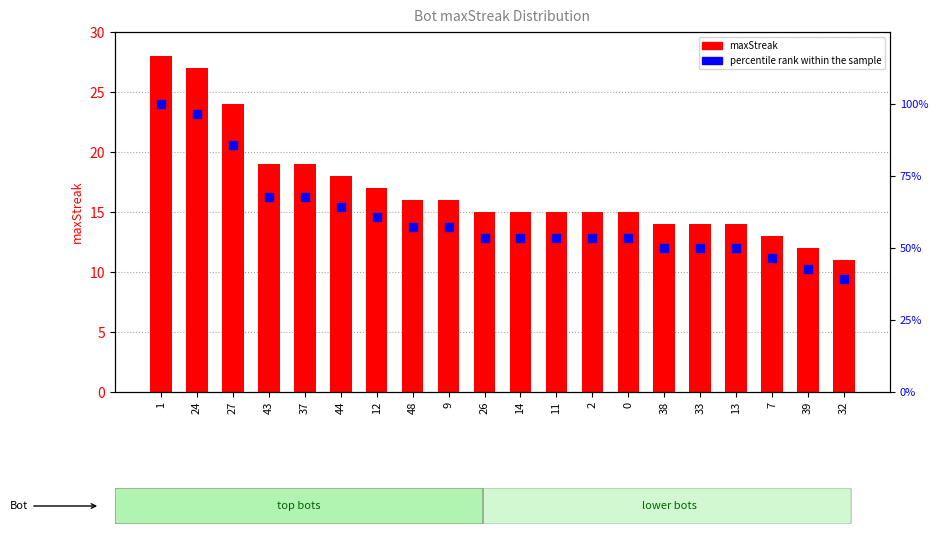

Which series contains the highest Y value?

percentile rank within the sample